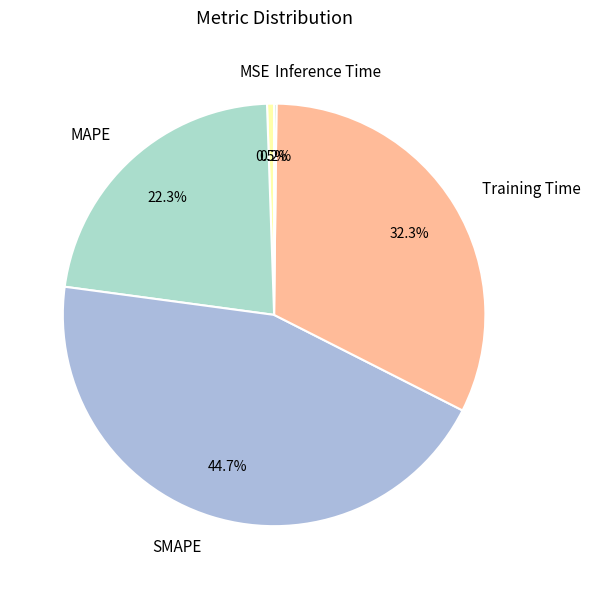

Which category has the biggest portion of the pie?

SMAPE